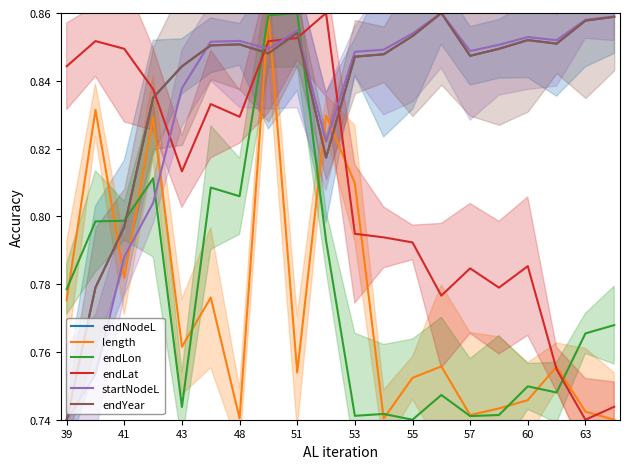

The length series shows 0.4 at 63. True or false?

False